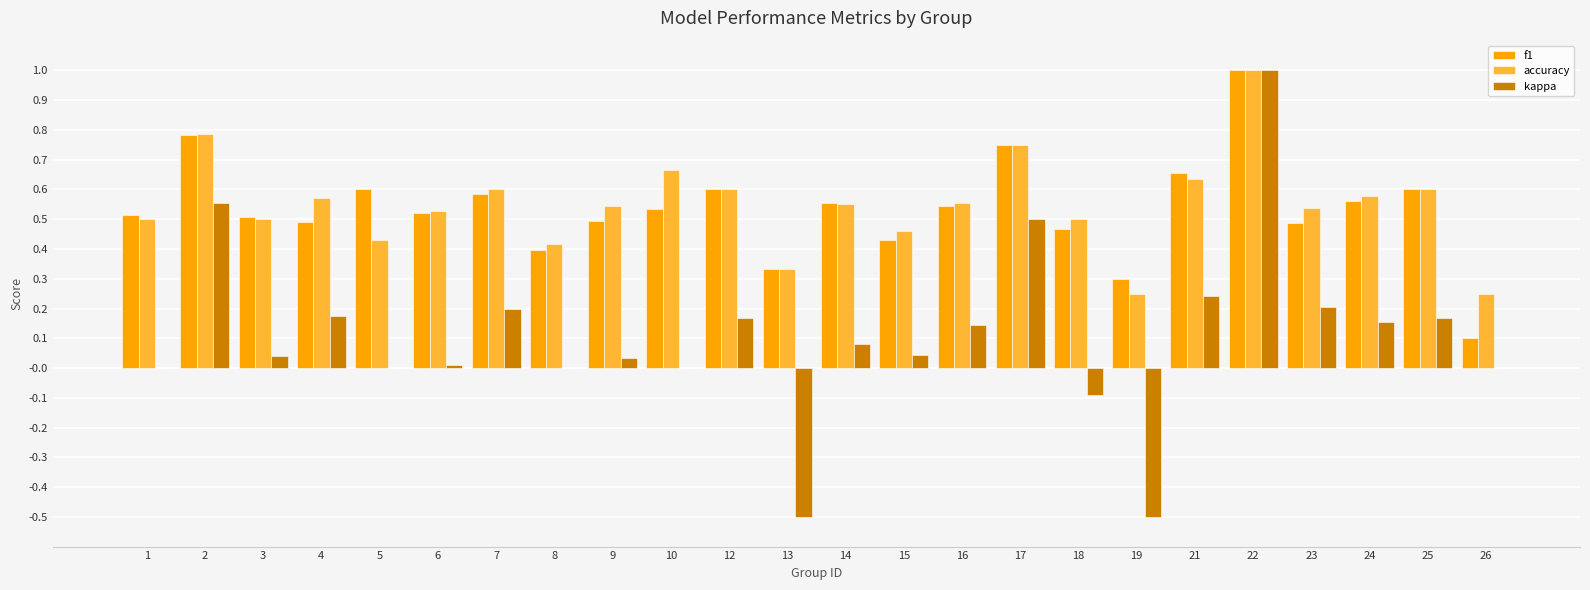

At which category is the sum across all series the highest?

22